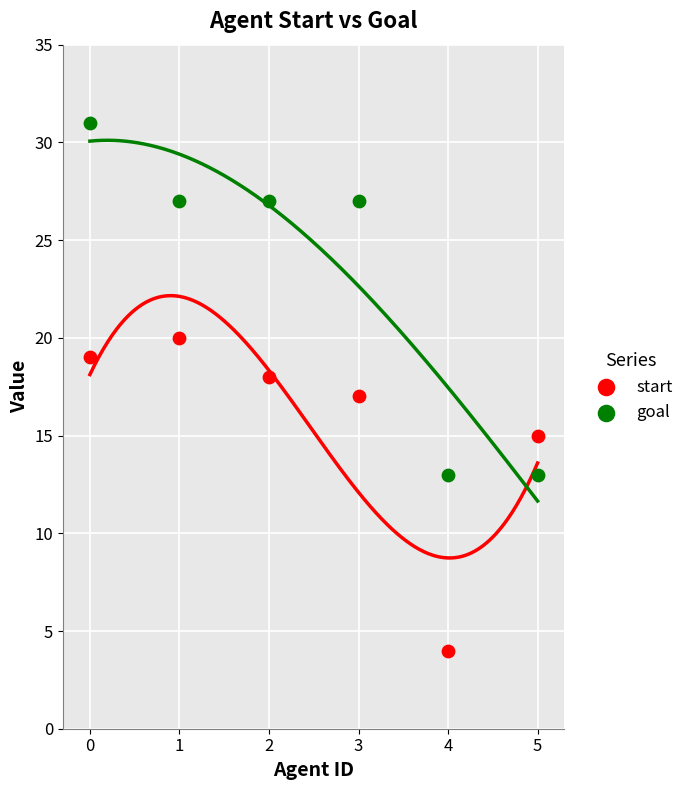

Which series reaches the minimum Y coordinate?

start